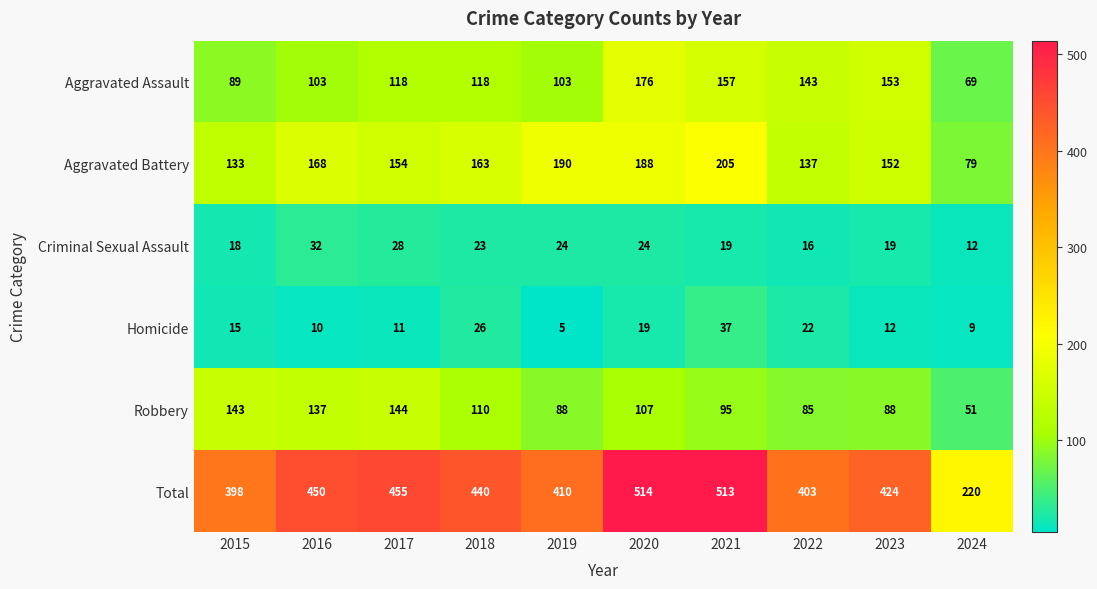

At 2020, list the series in order from smallest to largest.

Homicide, Criminal Sexual Assault, Robbery, Aggravated Assault, Aggravated Battery, Total